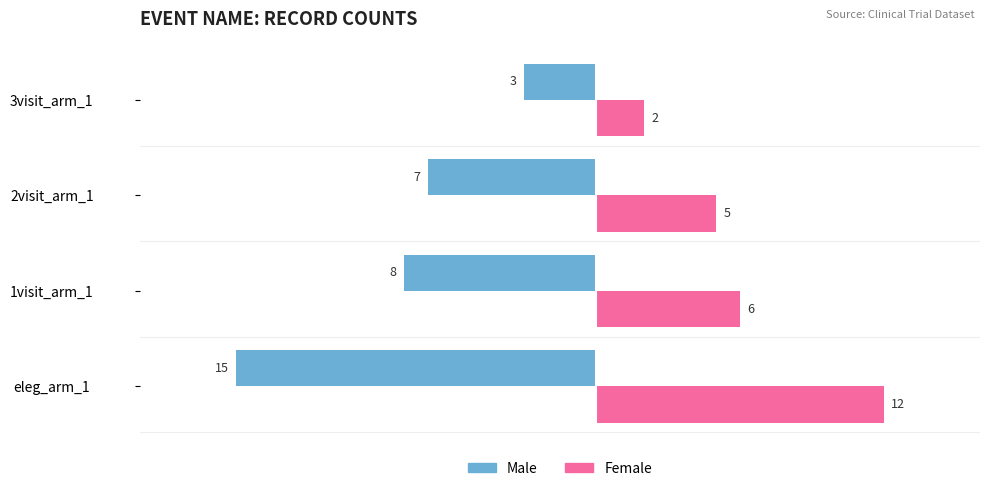

At which label does Female reach its minimum?

3visit_arm_1